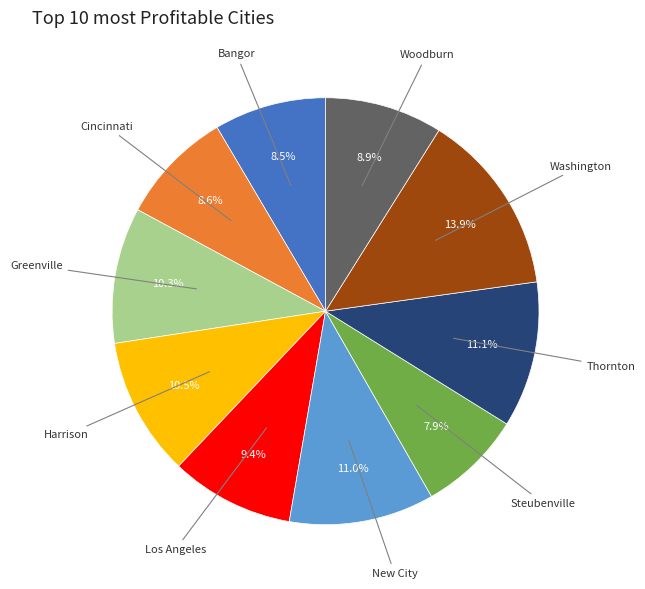

Approximately how many times larger is the value at Bangor compared to Los Angeles?

0.9